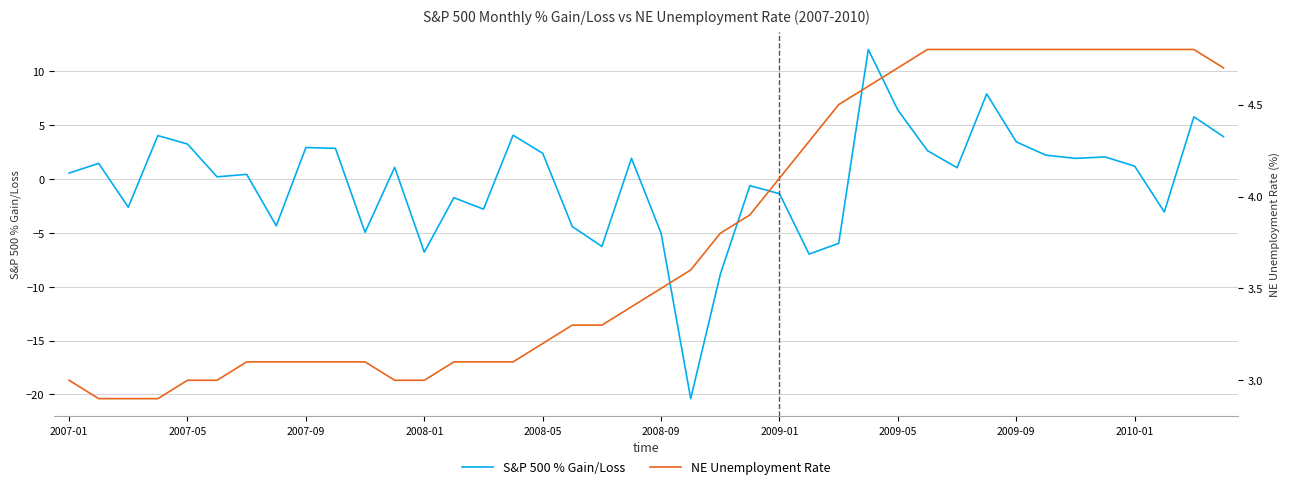

What is the total value across all series at 2008-05?

5.6